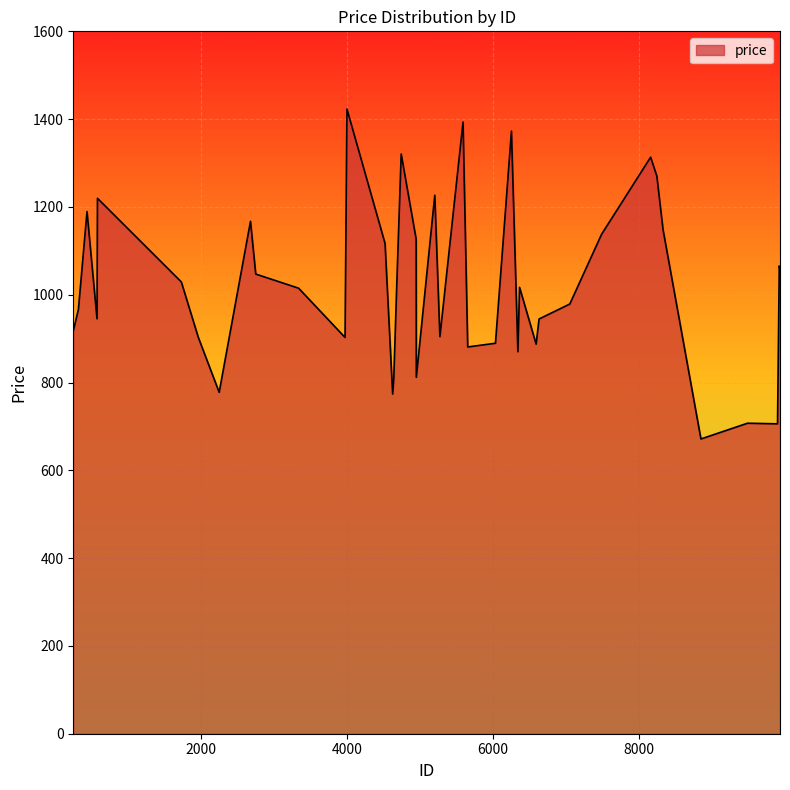

What is the greatest value displayed?

1423.0